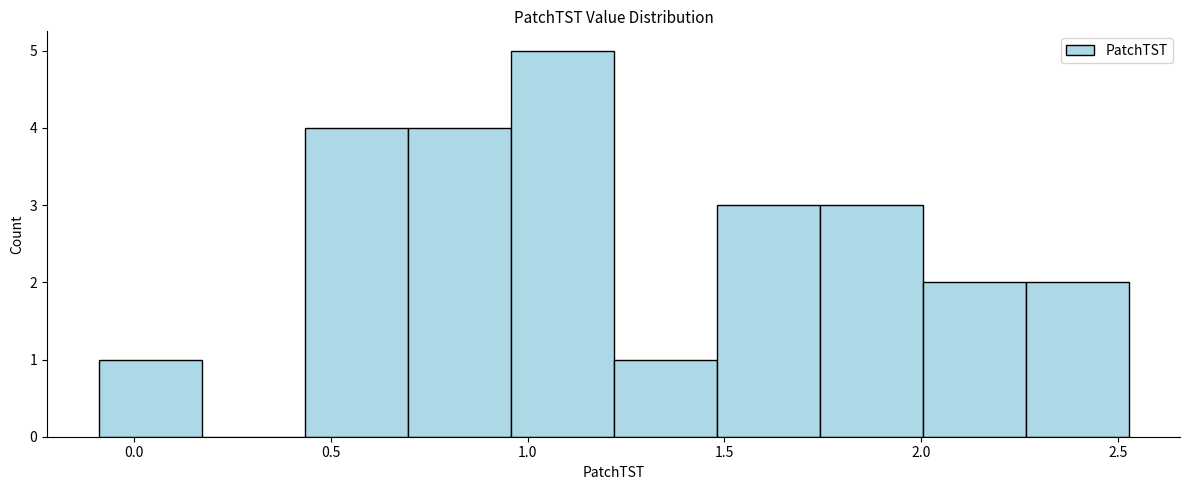

Reading left to right, transcribe this chart: for each bar, give the range it covers on the x-axis and its height. Neither the bar edges nor the heights are printed on the chart, so give them approximately, as read against the axes.

-0.10 to 0.15: 1
0.15 to 0.45: 0
0.45 to 0.70: 4
0.70 to 0.95: 4
0.95 to 1.20: 5
1.20 to 1.50: 1
1.50 to 1.75: 3
1.75 to 2.00: 3
2.00 to 2.25: 2
2.25 to 2.55: 2